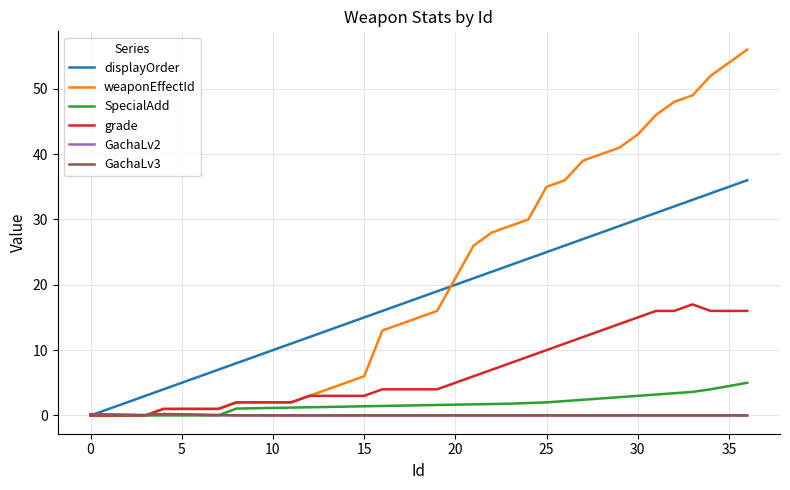

Which series has the widest spread of values?

weaponEffectId